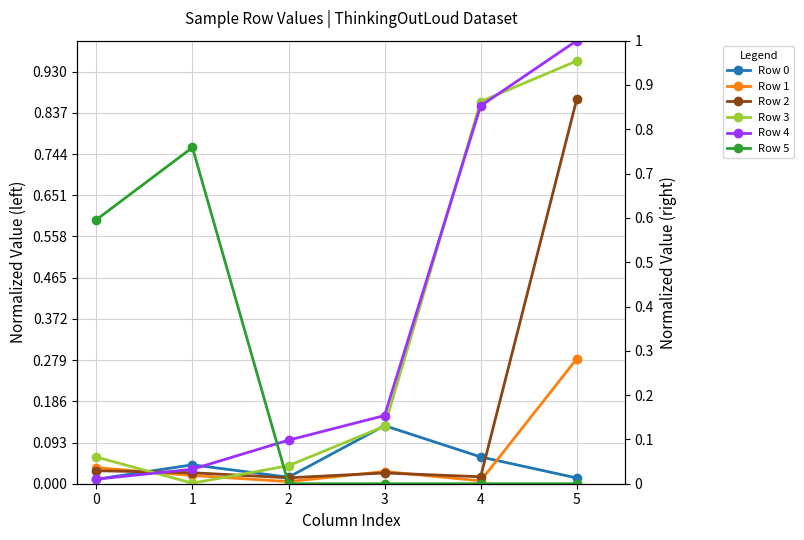

What is the sum of the Row 5 values at 1 and 0?

1.4